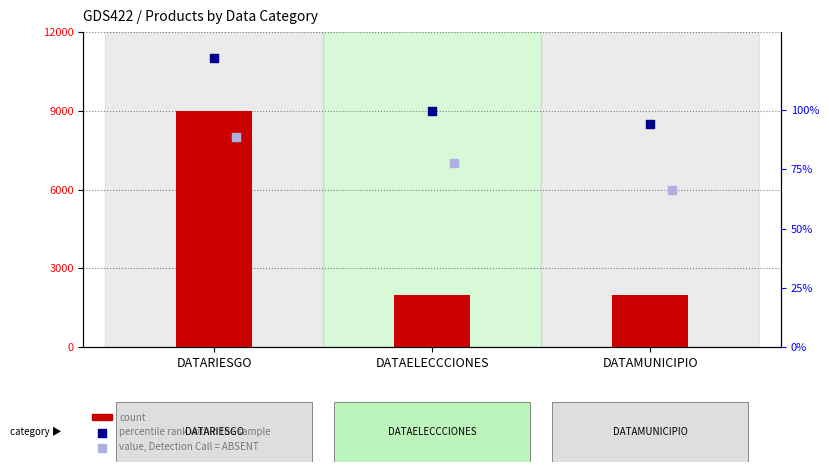

Which series contains the lowest Y value?

count